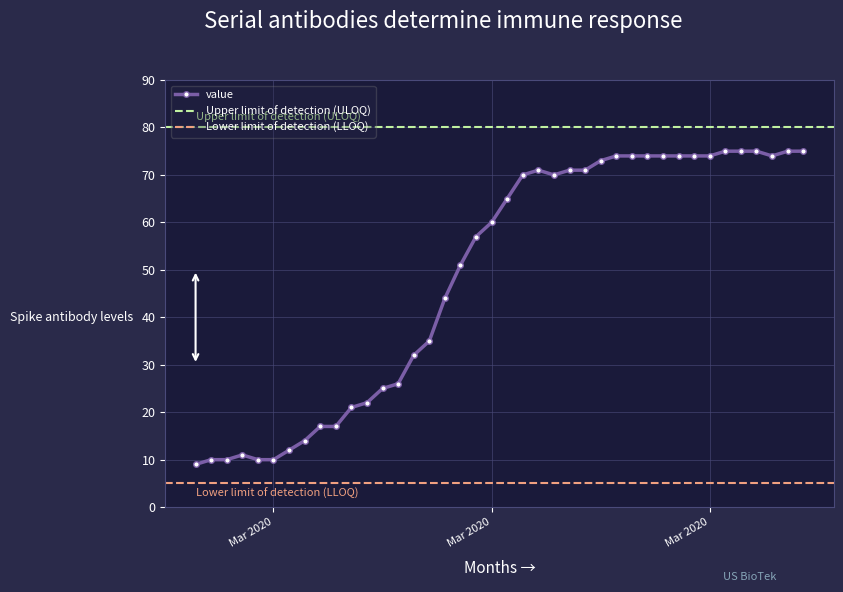

What is the sum of the values at 2020-03-28 and 2020-03-07?

91